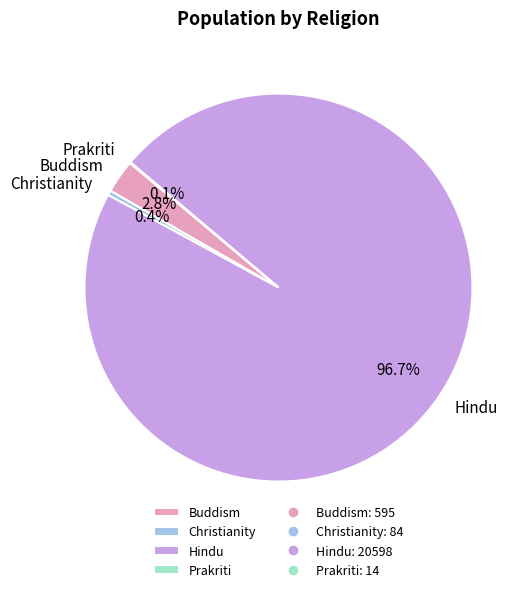

What is the largest slice in the pie chart?

Hindu